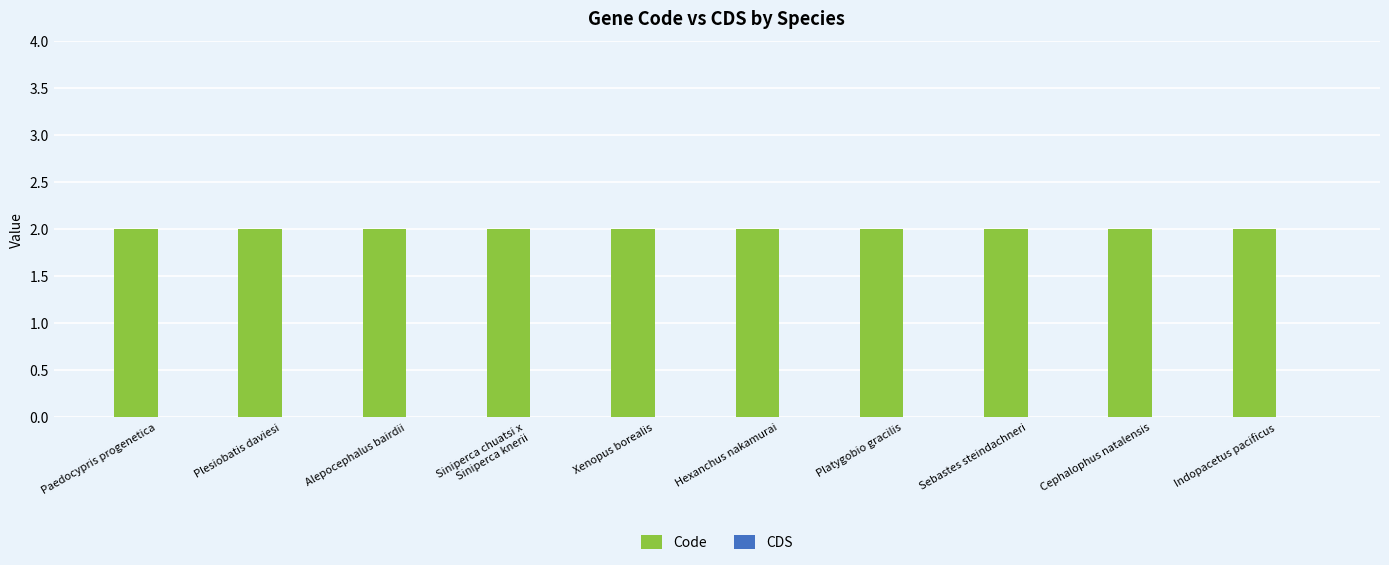

Reading right to left, transcribe all the data shown in this chart.

Code: 2	2	2	2	2	2	2	2	2	2
CDS: 0	0	0	0	0	0	0	0	0	0